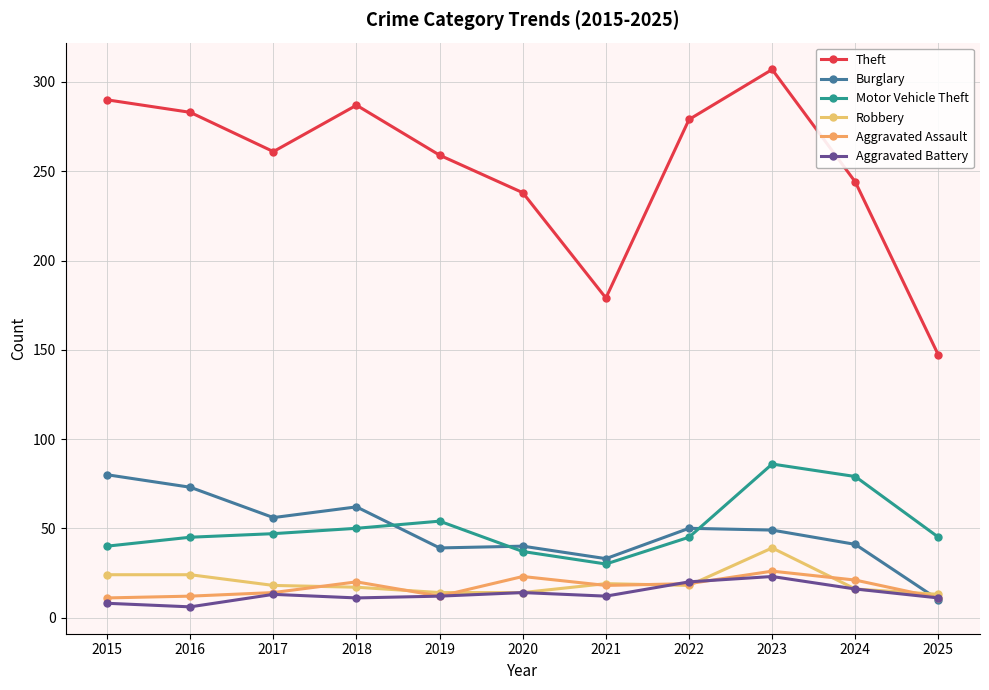

Reading left to right, what are all the values shown in this chart?

Theft: 2015=290	2016=283	2017=261	2018=287	2019=259	2020=238	2021=179	2022=279	2023=307	2024=244	2025=147
Burglary: 2015=80	2016=73	2017=56	2018=62	2019=39	2020=40	2021=33	2022=50	2023=49	2024=41	2025=10
Motor Vehicle Theft: 2015=40	2016=45	2017=47	2018=50	2019=54	2020=37	2021=30	2022=45	2023=86	2024=79	2025=45
Robbery: 2015=24	2016=24	2017=18	2018=17	2019=14	2020=14	2021=19	2022=18	2023=39	2024=16	2025=13
Aggravated Assault: 2015=11	2016=12	2017=14	2018=20	2019=12	2020=23	2021=18	2022=19	2023=26	2024=21	2025=11
Aggravated Battery: 2015=8	2016=6	2017=13	2018=11	2019=12	2020=14	2021=12	2022=20	2023=23	2024=16	2025=11